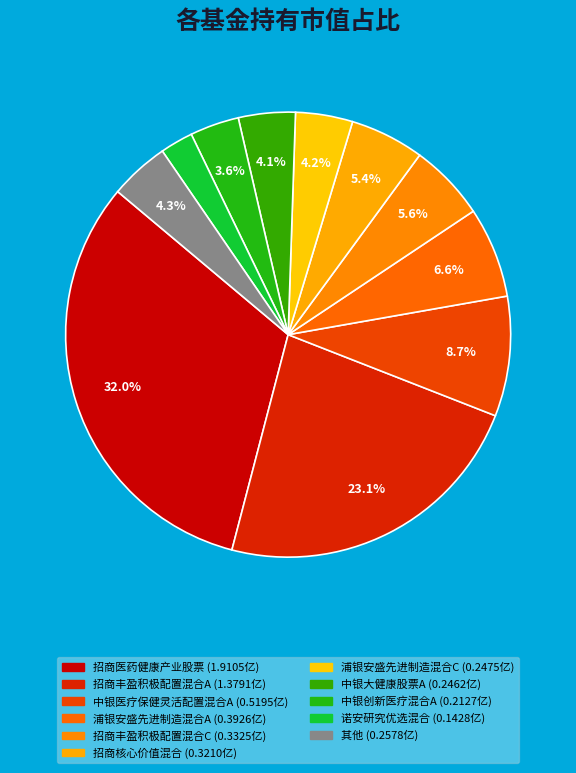

How many segments does this pie chart have?

11